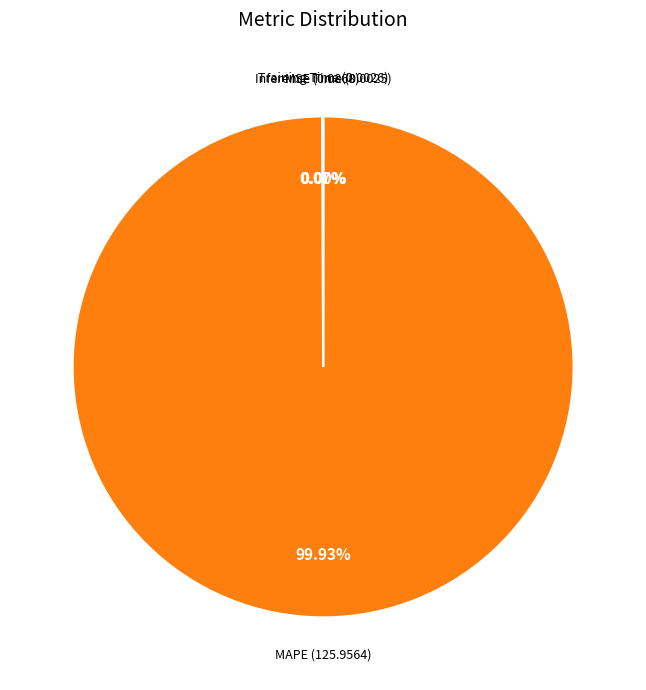

Is there any slice that represents more than half of the pie?

Yes